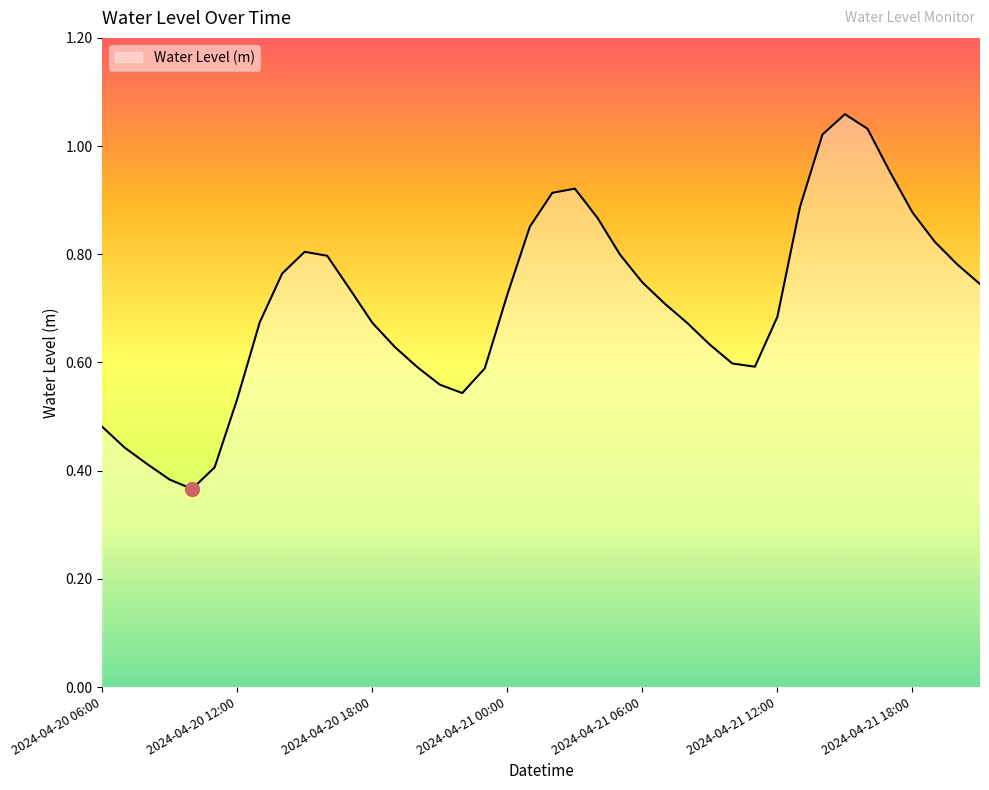

How many lines are shown in the chart?

1